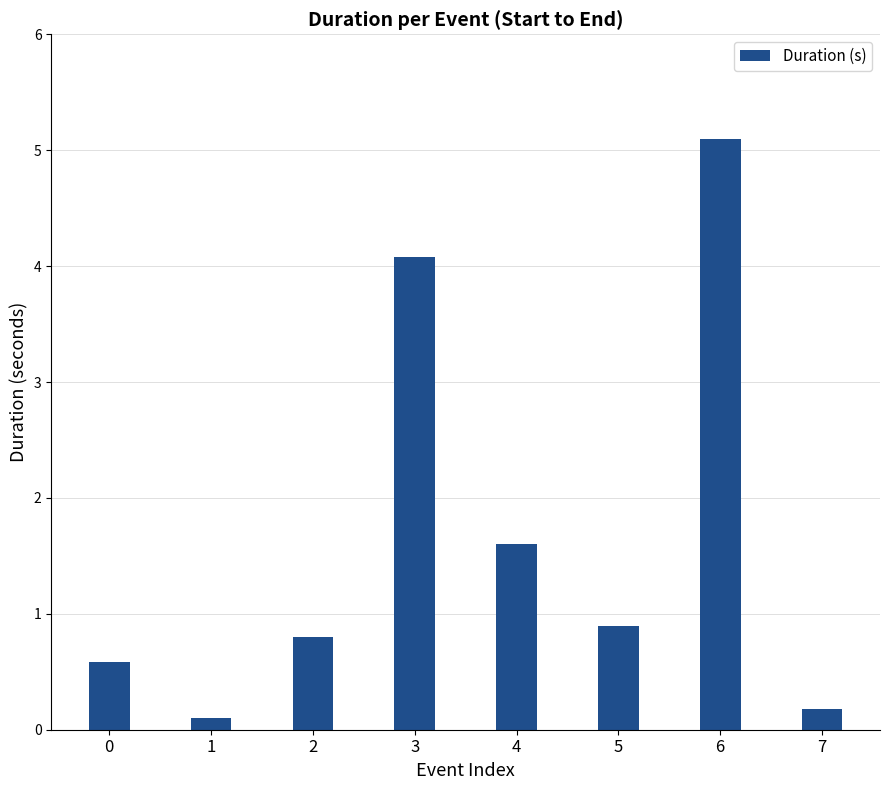

Rank the categories by value from lowest to highest.

1, 7, 0, 2, 5, 4, 3, 6